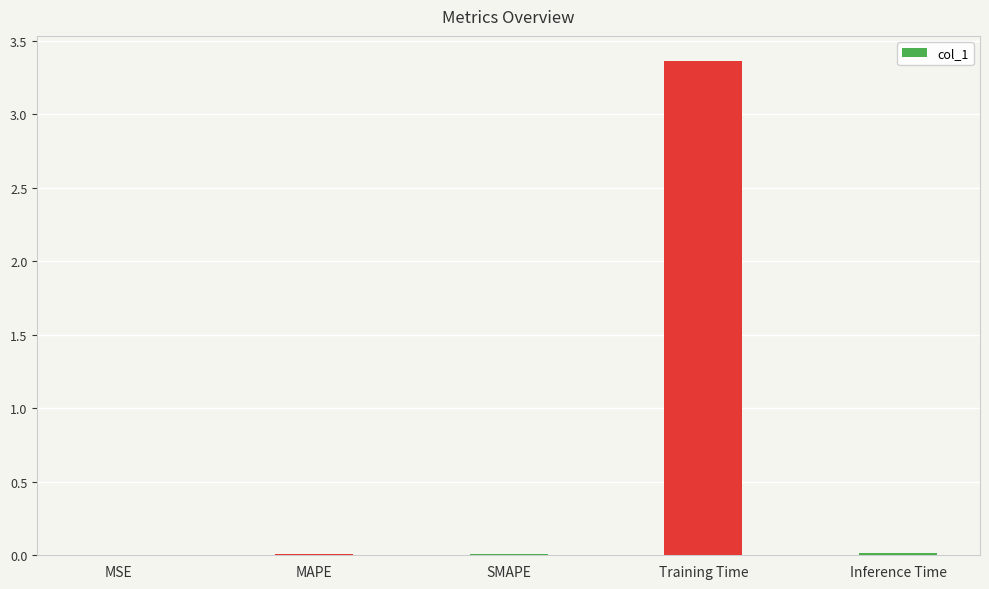

What is the sum of all values?

3.4